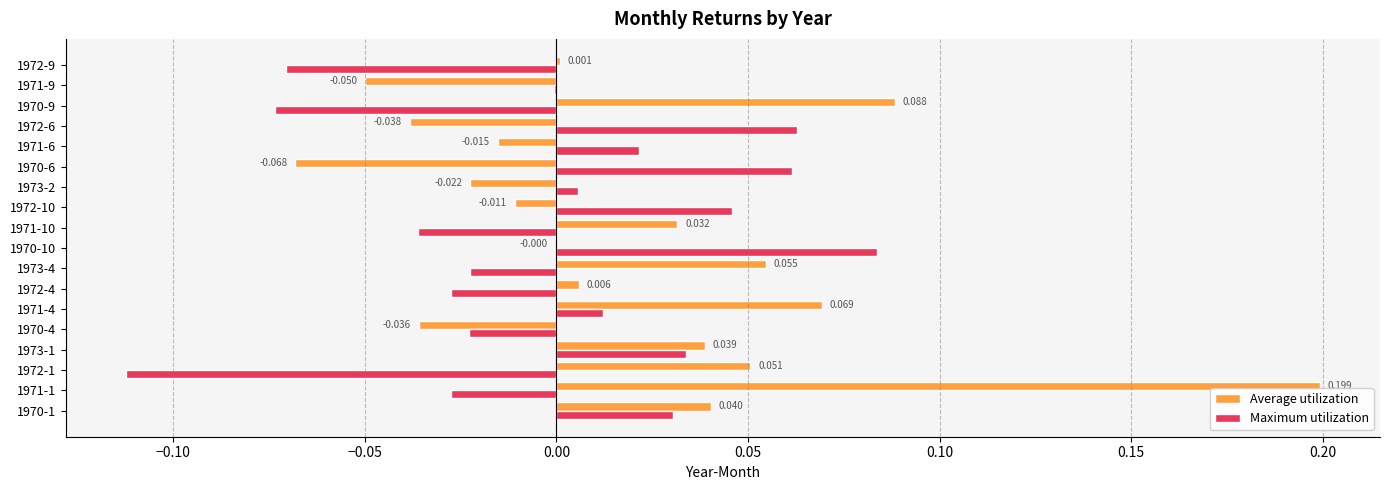

Between 1971-10 and 1972-9, which series saw the biggest shift?

Maximum utilization